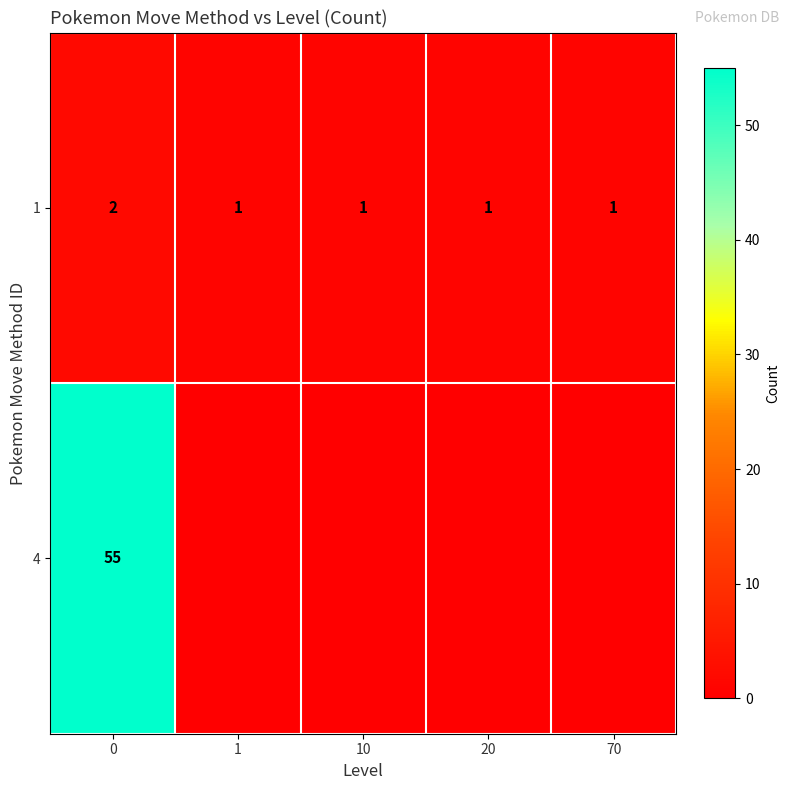

The 1 series shows 1 at 20. True or false?

True